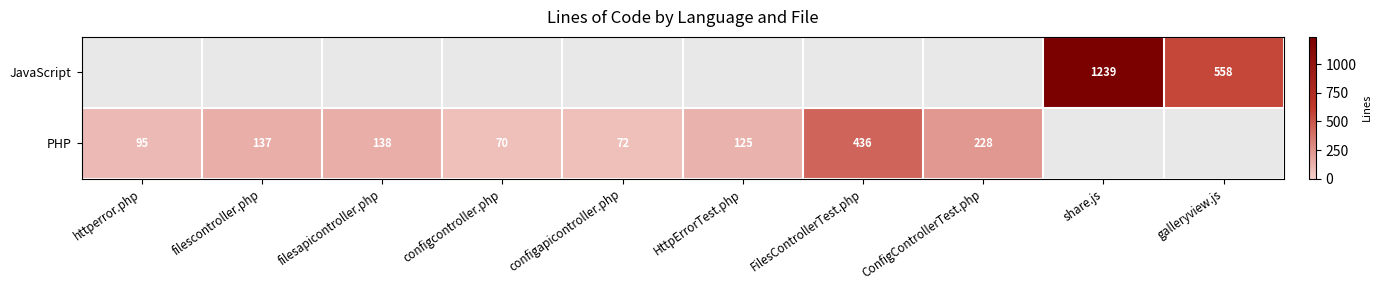

How many values in the PHP series are below 138?

5